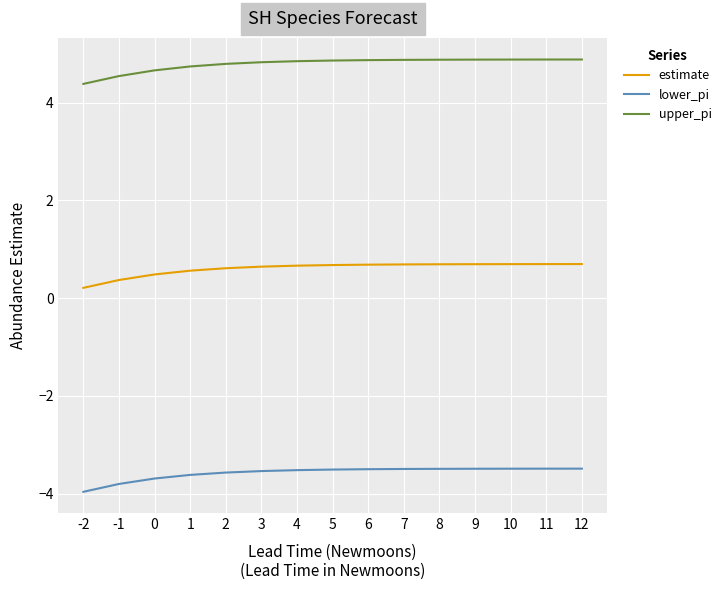

What is the approximate value of upper_pi at 7?

4.9